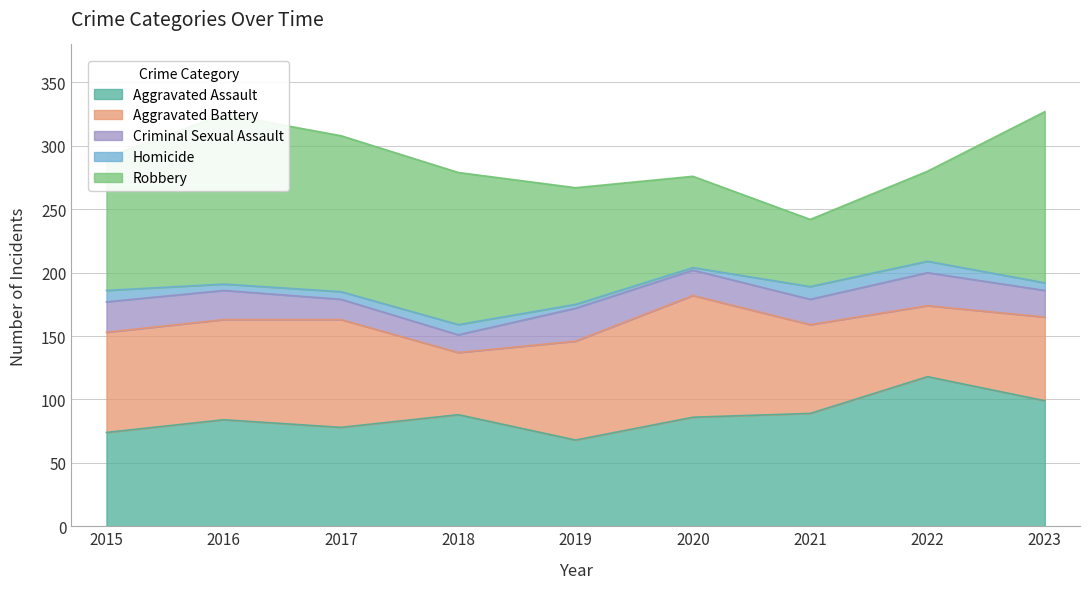

Reading left to right, list all the values displayed in this chart.

Aggravated Assault: 2015=74	2016=84	2017=78	2018=88	2019=68	2020=86	2021=89	2022=118	2023=99
Aggravated Battery: 2015=79	2016=79	2017=85	2018=49	2019=78	2020=96	2021=70	2022=56	2023=66
Criminal Sexual Assault: 2015=24	2016=23	2017=16	2018=14	2019=26	2020=20	2021=20	2022=26	2023=21
Homicide: 2015=9	2016=5	2017=6	2018=8	2019=3	2020=2	2021=10	2022=9	2023=6
Robbery: 2015=105	2016=134	2017=123	2018=120	2019=92	2020=72	2021=53	2022=71	2023=135